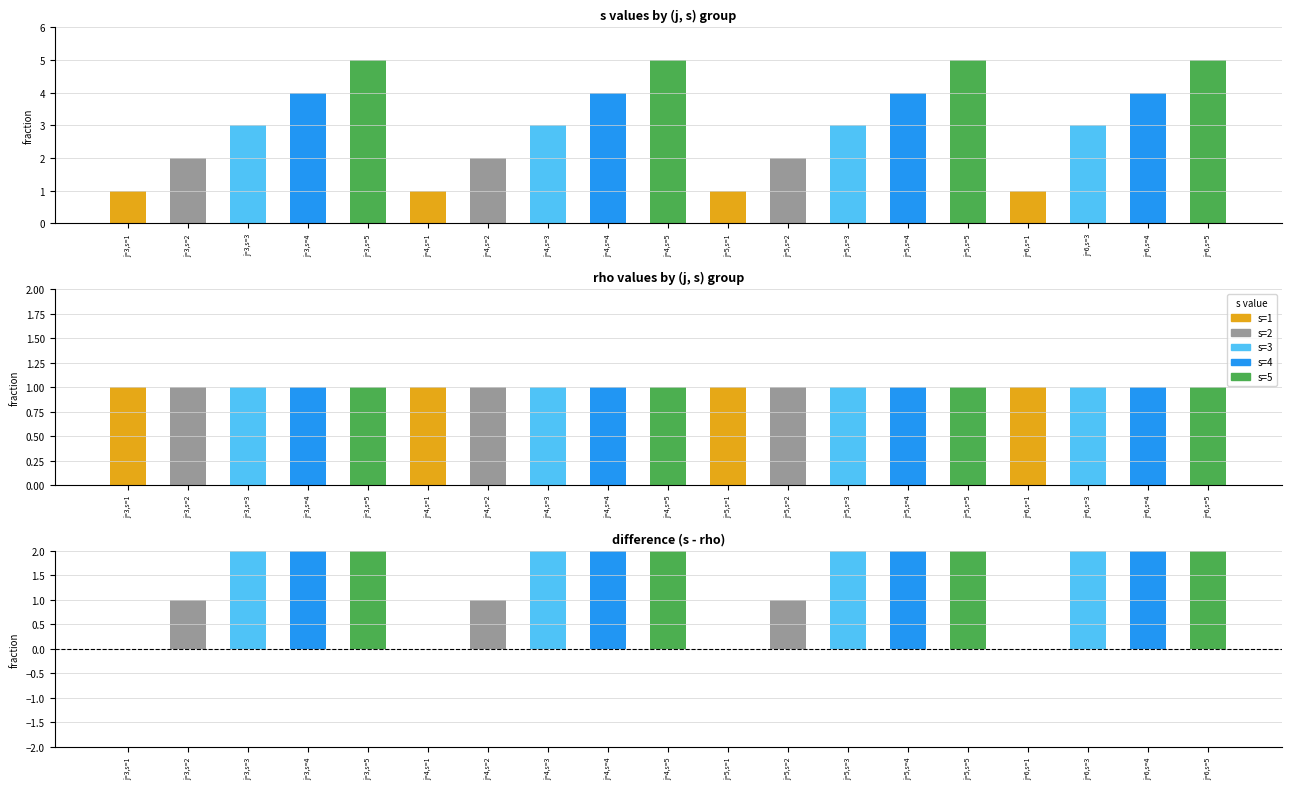

List the series in order of their overall mean, highest first.

s, s - rho, rho